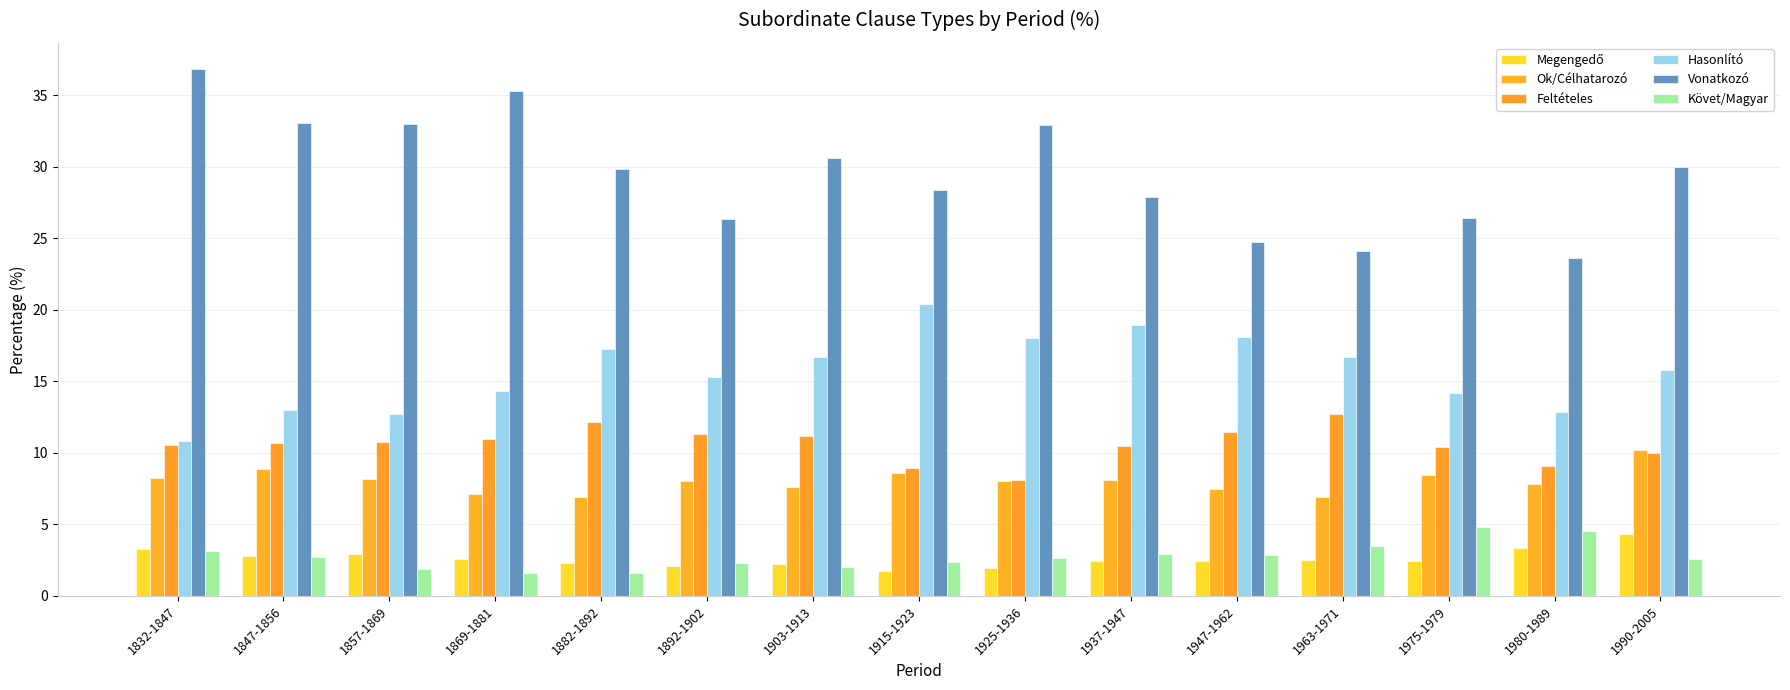

How many groups of bars are there?

15